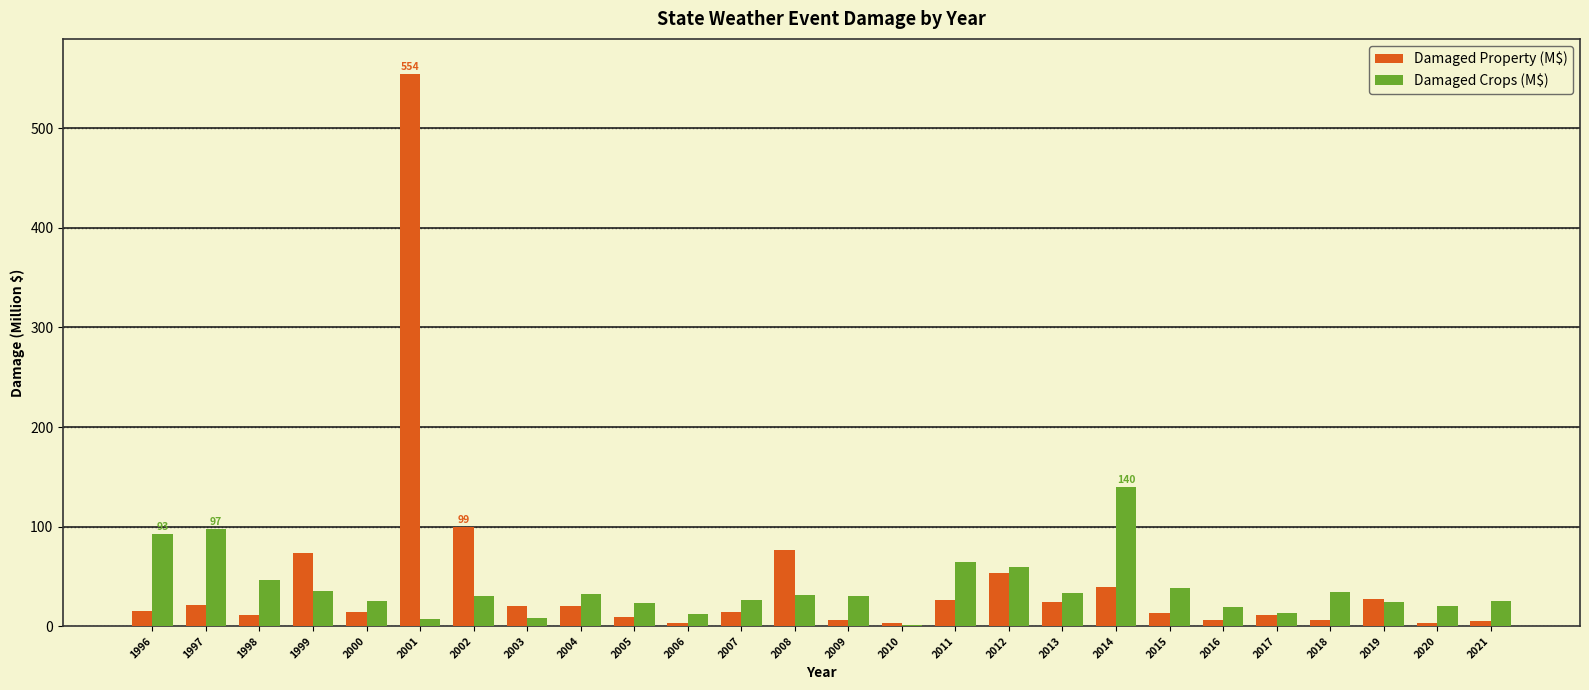

The value of Damaged Crops (M$) at 2005 is 41.9. True or false?

False